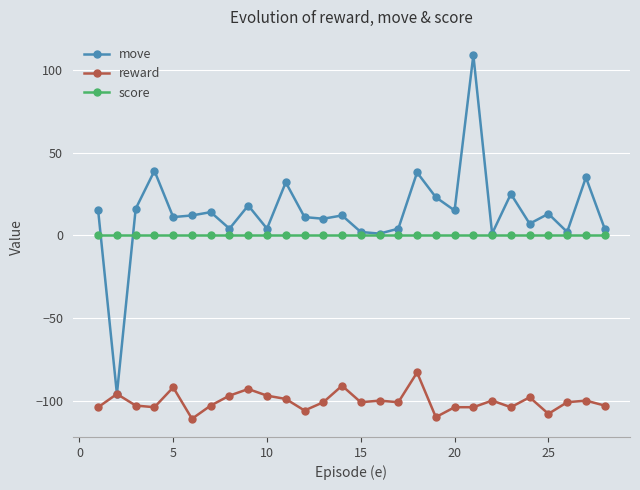

What are all the series names shown in the legend?

move, reward, score